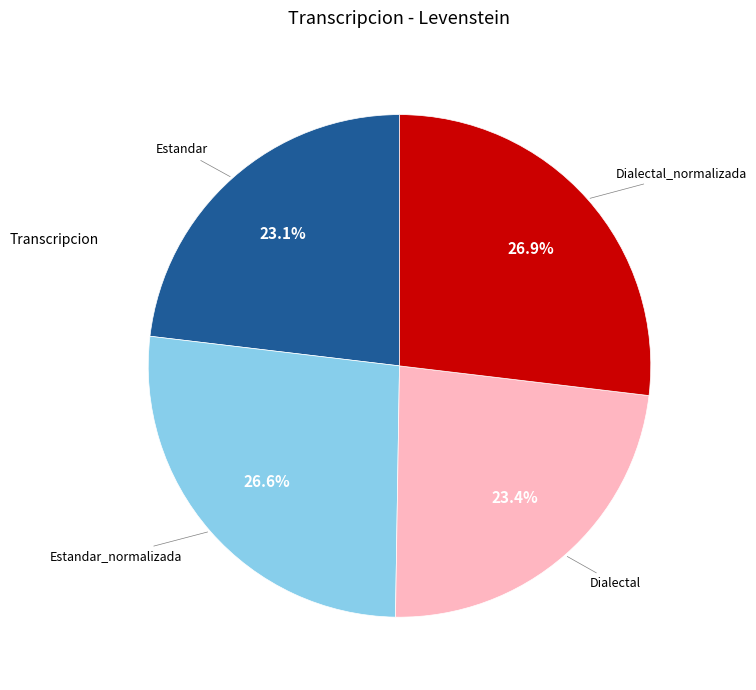

Is there a majority slice in this chart?

No